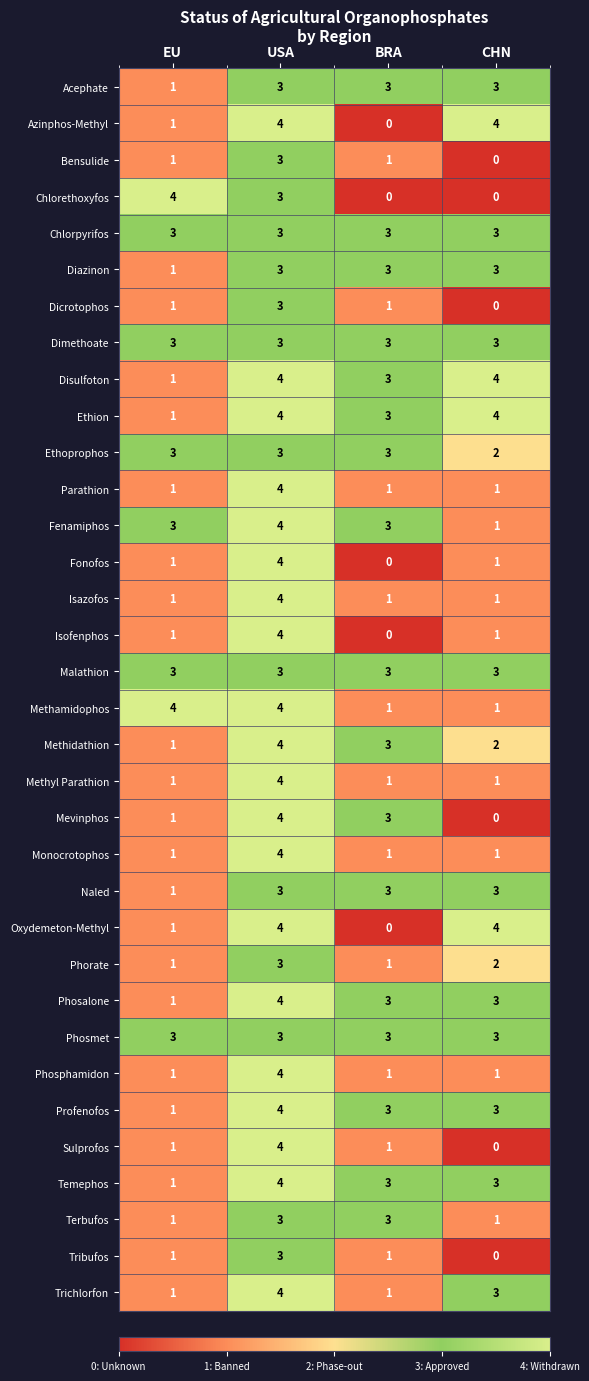

Where is Temephos nearest to the value 2?

EU